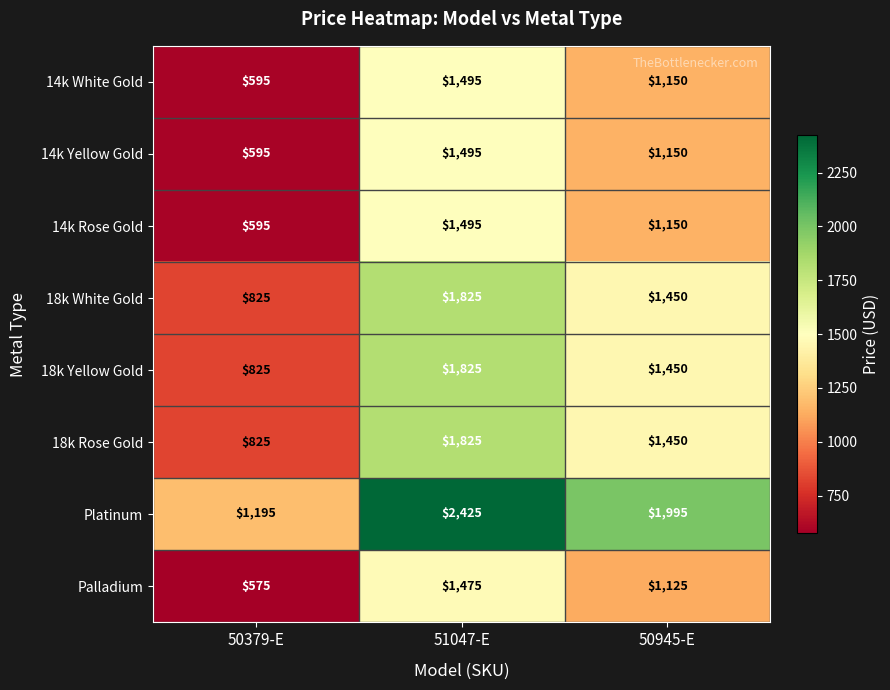

The 18k Yellow Gold series shows 672 at 50945-E. True or false?

False